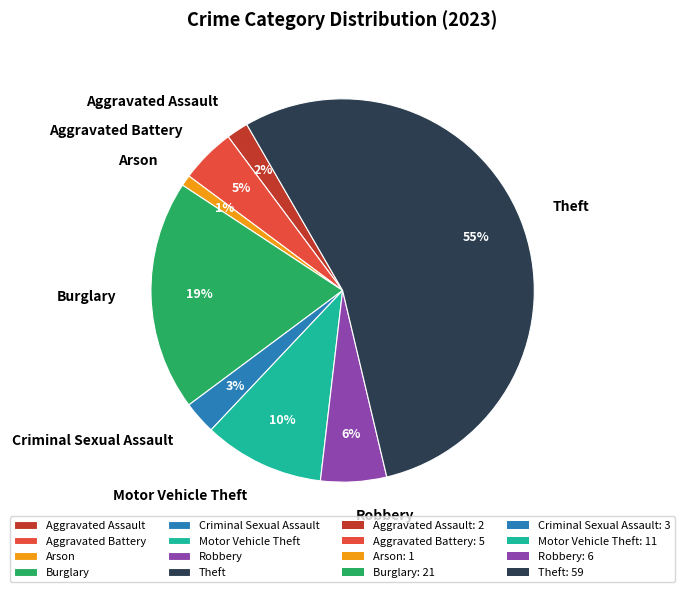

To the nearest percent, what is the difference between the Arson and Robbery slice percentages?

5%